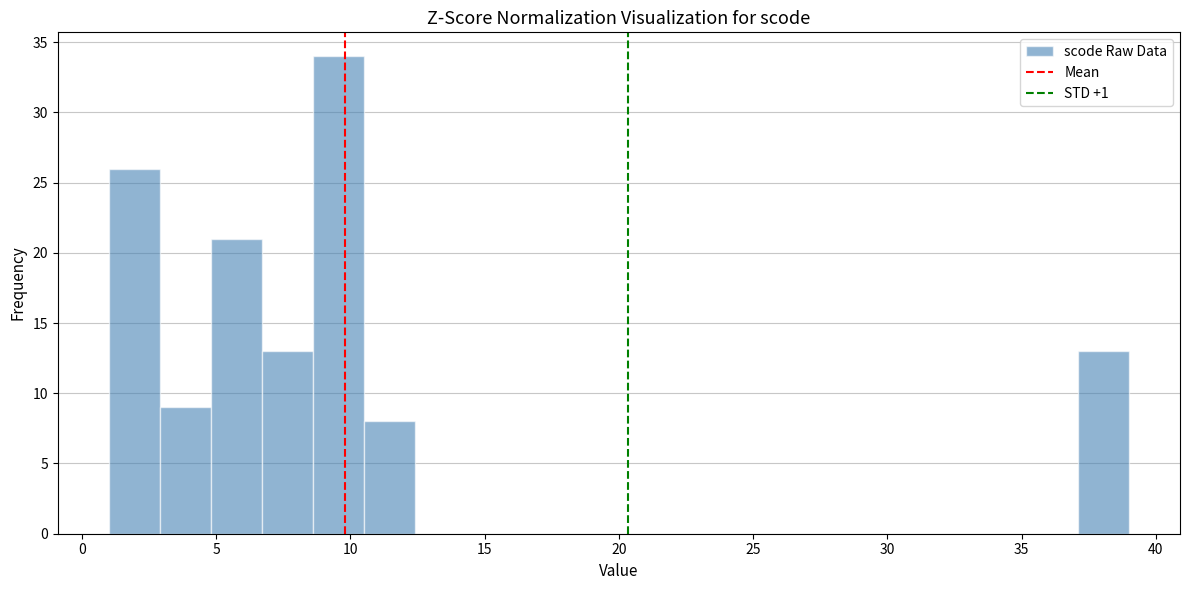

Around what value on the x-axis is the tallest bar? Give the approximate position of its centre, as read against the axis.

9.5